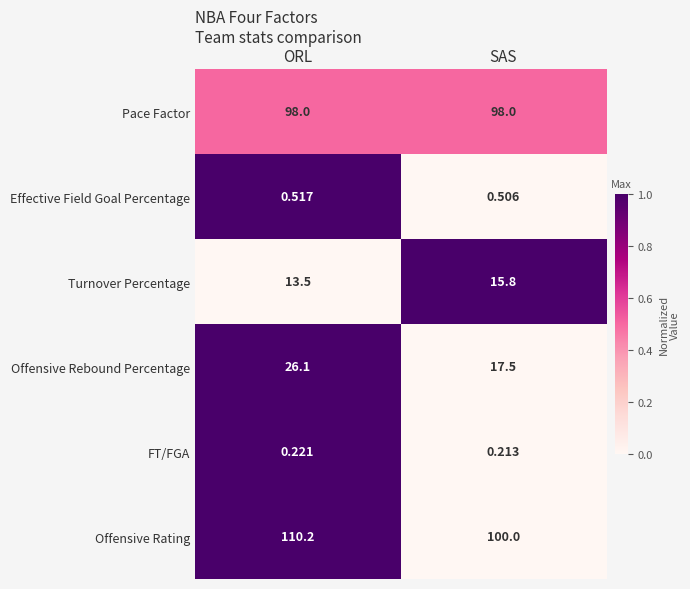

At how many categories does at least one series exceed 0?

2